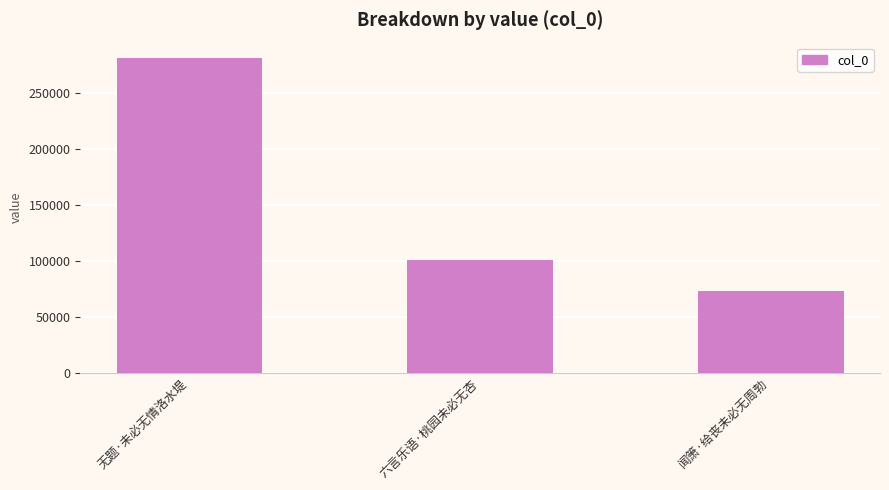

What is the approximate value at 无题·未必无情洛水堤?

280810